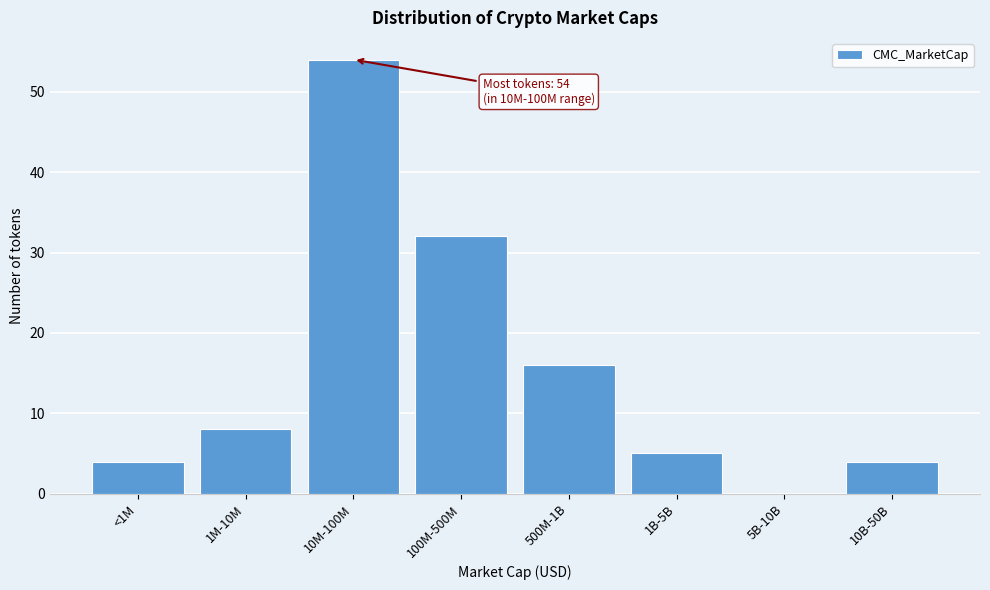

Reading left to right, transcribe all the data shown in this chart.

<1M=4	1M-10M=8	10M-100M=54	100M-500M=32	500M-1B=16	1B-5B=5	5B-10B=0	10B-50B=4